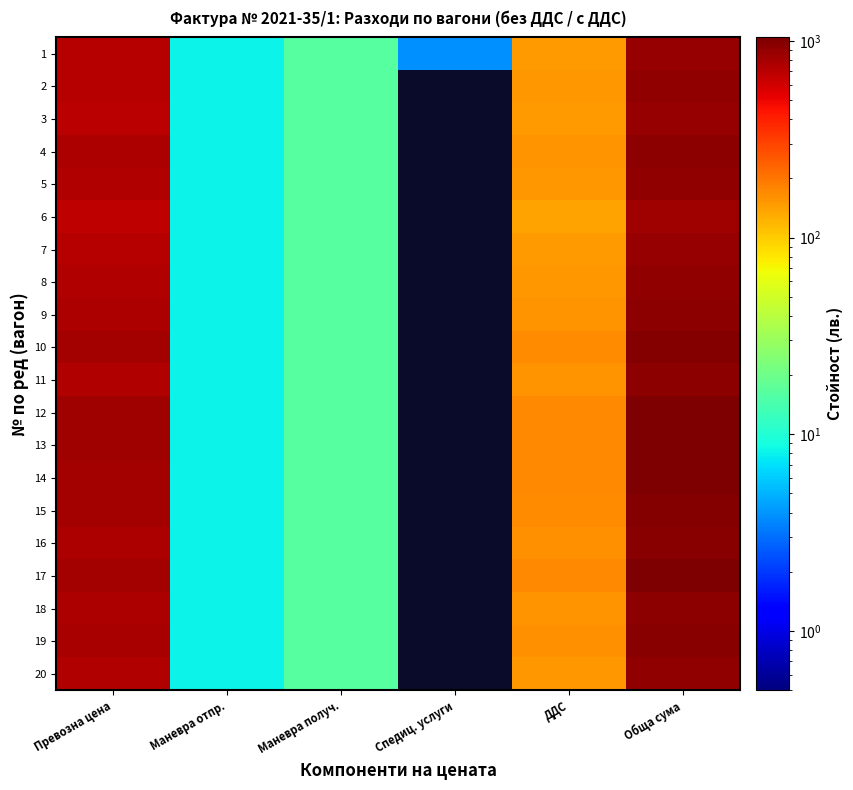

How many distinct data groups are displayed?

20